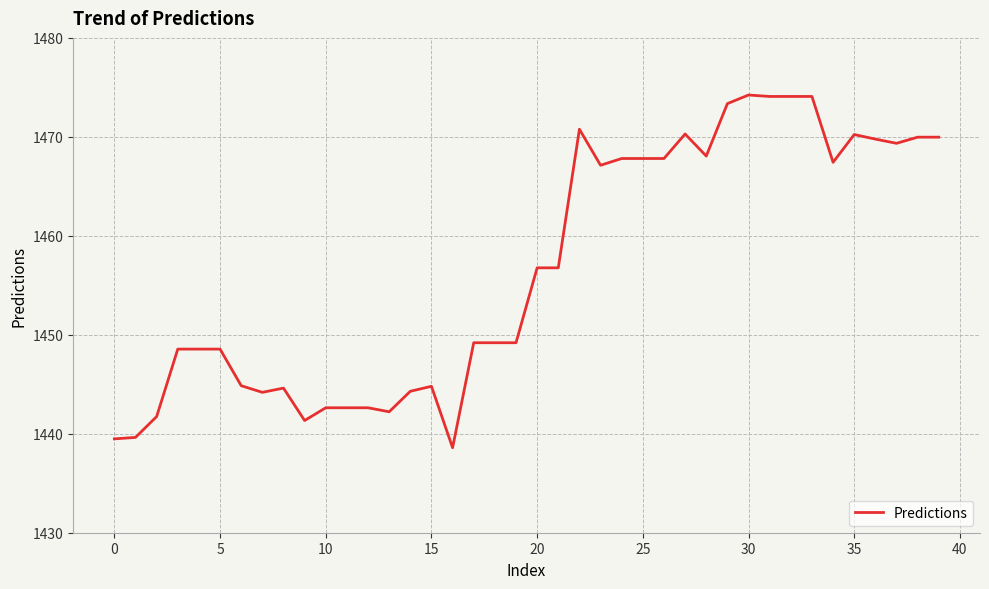

Count the number of categories in the chart.

40